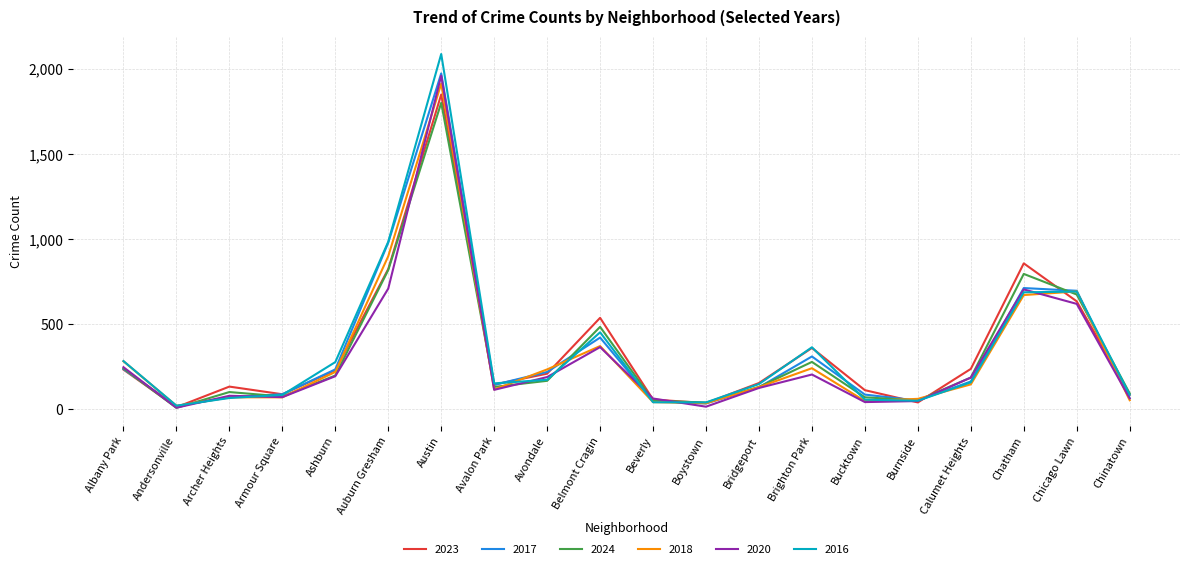

How many distinct data groups are displayed?

6